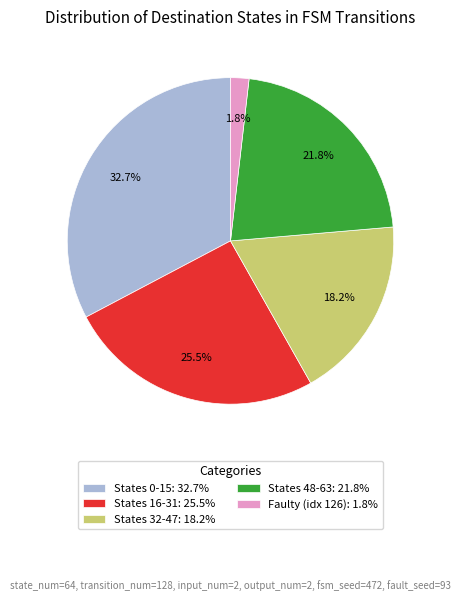

What percentage is NOT represented by Faulty (idx 126): 1.8%?

98.2%